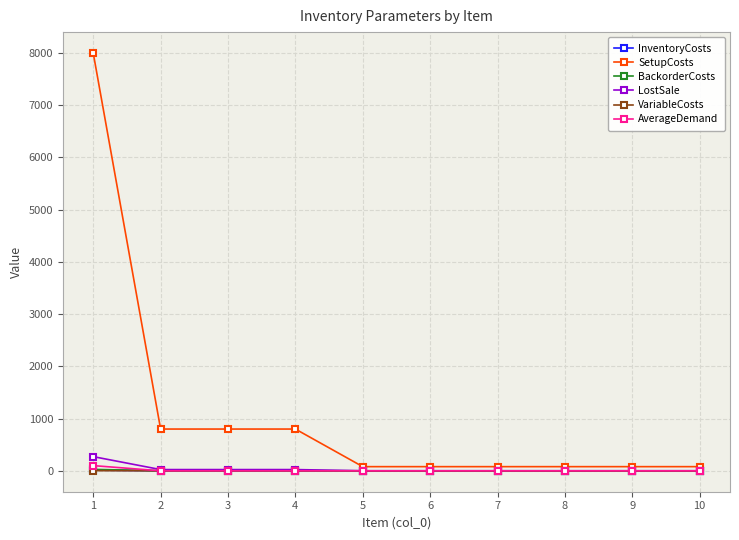

What is the value of the InventoryCosts point at the 5th from the left?

0.1